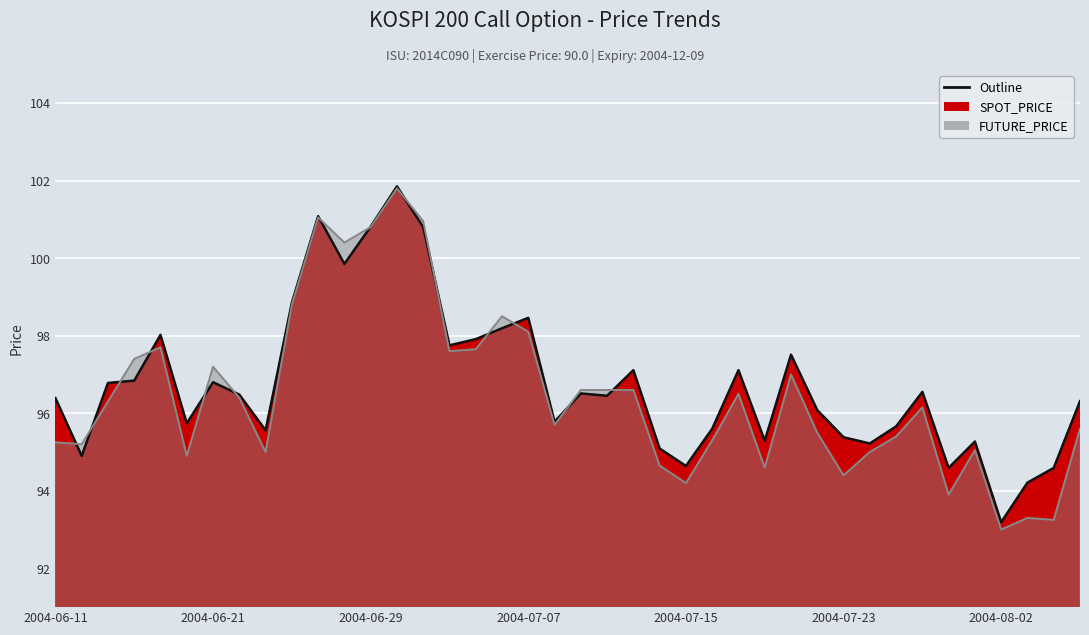

Reading left to right, extract all data points from this chart.

SPOT_PRICE: 2004-06-11=96.4	2004-06-14=94.9	2004-06-15=96.8	2004-06-16=96.8	2004-06-17=98.0	2004-06-18=95.7	2004-06-21=96.8	2004-06-22=96.5	2004-06-23=95.6	2004-06-24=98.8	2004-06-25=101.1	2004-06-28=99.8	2004-06-29=100.8	2004-06-30=101.8	2004-07-01=100.8	2004-07-02=97.8	2004-07-05=97.9	2004-07-06=98.2	2004-07-07=98.5	2004-07-08=95.8	2004-07-09=96.5	2004-07-12=96.5	2004-07-13=97.1	2004-07-14=95.1	2004-07-15=94.6	2004-07-16=95.6	2004-07-19=97.1	2004-07-20=95.3	2004-07-21=97.5	2004-07-22=96.1	2004-07-23=95.4	2004-07-26=95.2	2004-07-27=95.7	2004-07-28=96.5	2004-07-29=94.6	2004-07-30=95.3	2004-08-02=93.2	2004-08-03=94.2	2004-08-04=94.6	2004-08-05=96.3
FUTURE_PRICE: 2004-06-11=95.2	2004-06-14=95.2	2004-06-15=96.3	2004-06-16=97.4	2004-06-17=97.7	2004-06-18=94.9	2004-06-21=97.2	2004-06-22=96.4	2004-06-23=95.0	2004-06-24=98.8	2004-06-25=101.0	2004-06-28=100.4	2004-06-29=100.8	2004-06-30=101.8	2004-07-01=101.0	2004-07-02=97.6	2004-07-05=97.7	2004-07-06=98.5	2004-07-07=98.1	2004-07-08=95.7	2004-07-09=96.6	2004-07-12=96.6	2004-07-13=96.6	2004-07-14=94.7	2004-07-15=94.2	2004-07-16=95.3	2004-07-19=96.5	2004-07-20=94.6	2004-07-21=97.0	2004-07-22=95.5	2004-07-23=94.4	2004-07-26=95.0	2004-07-27=95.4	2004-07-28=96.2	2004-07-29=93.9	2004-07-30=95.0	2004-08-02=93.0	2004-08-03=93.3	2004-08-04=93.2	2004-08-05=95.6